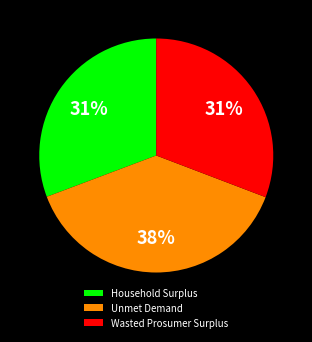

Is it true that Household Surplus is 31% of the pie?

True